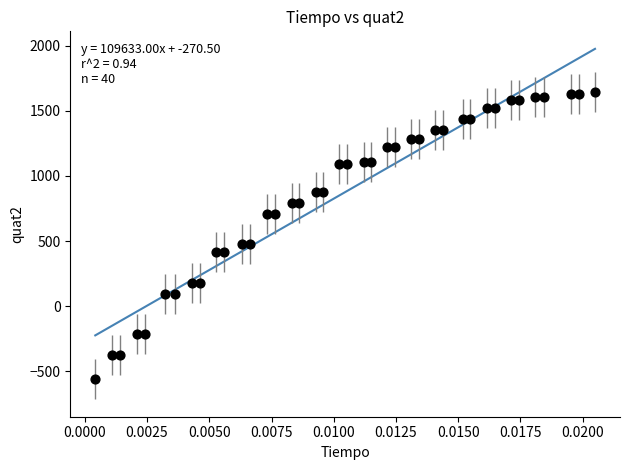

What is the range of Y values (max minus min)?

2204